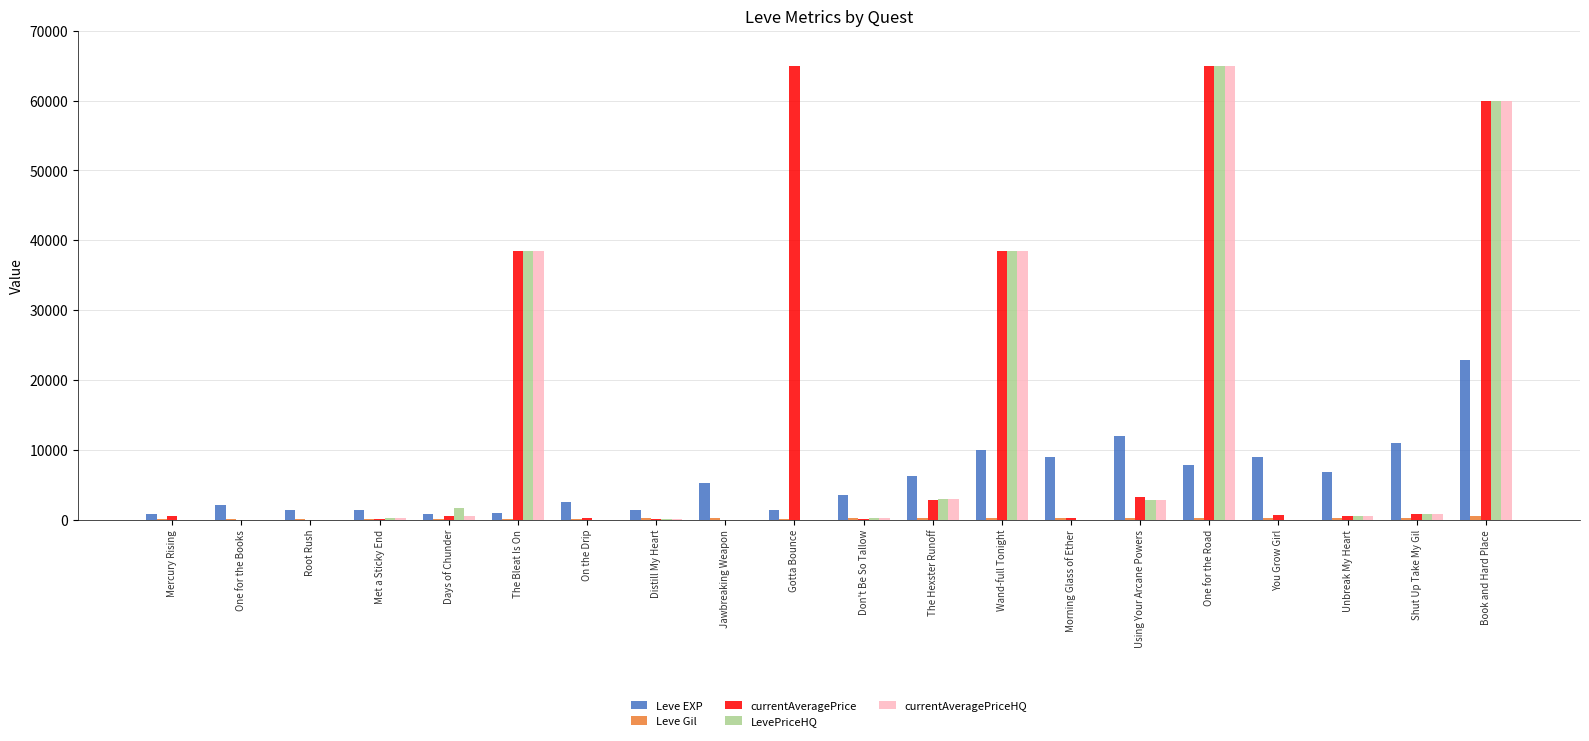

What is the highest value of the Leve EXP series?

22790